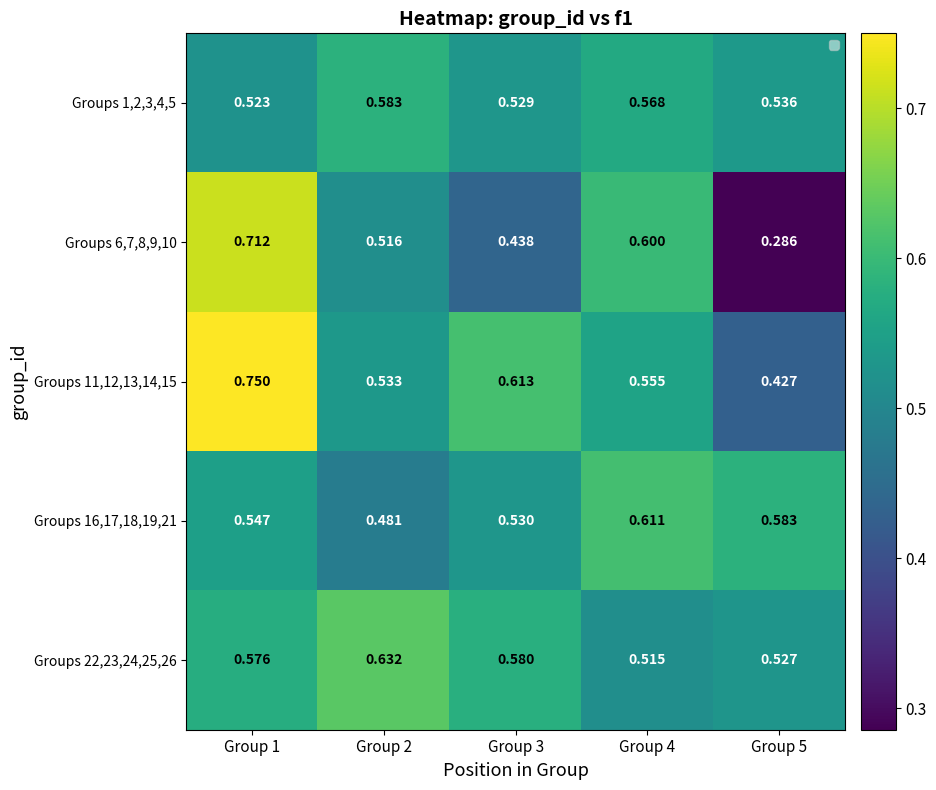

Which series changed the most between Group 1 and Group 4?

Groups 11,12,13,14,15